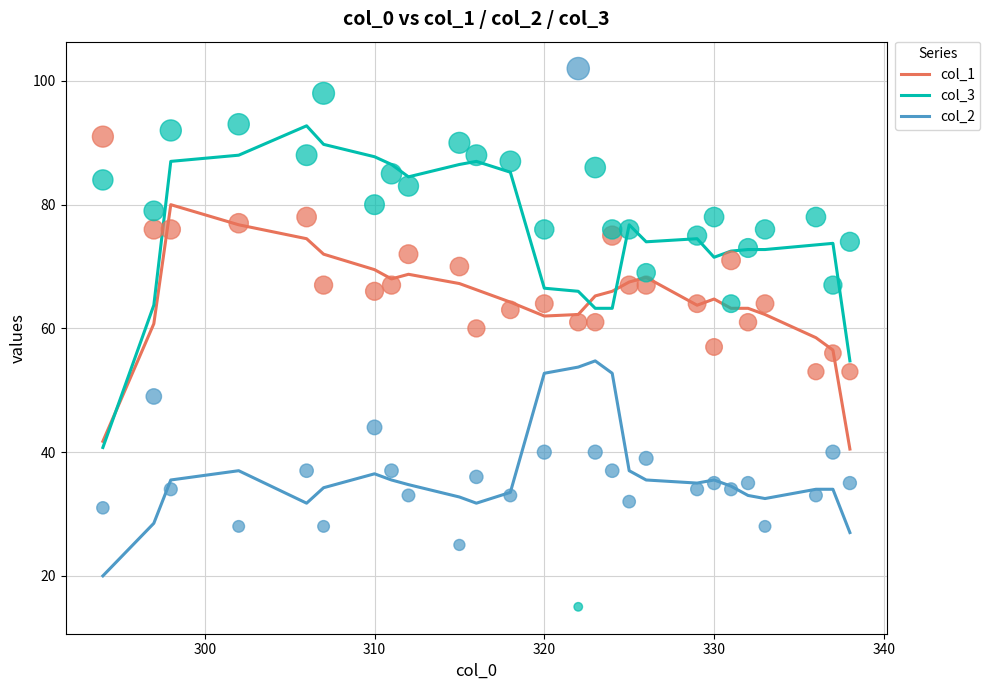

At how many categories does at least one series exceed 27?

26